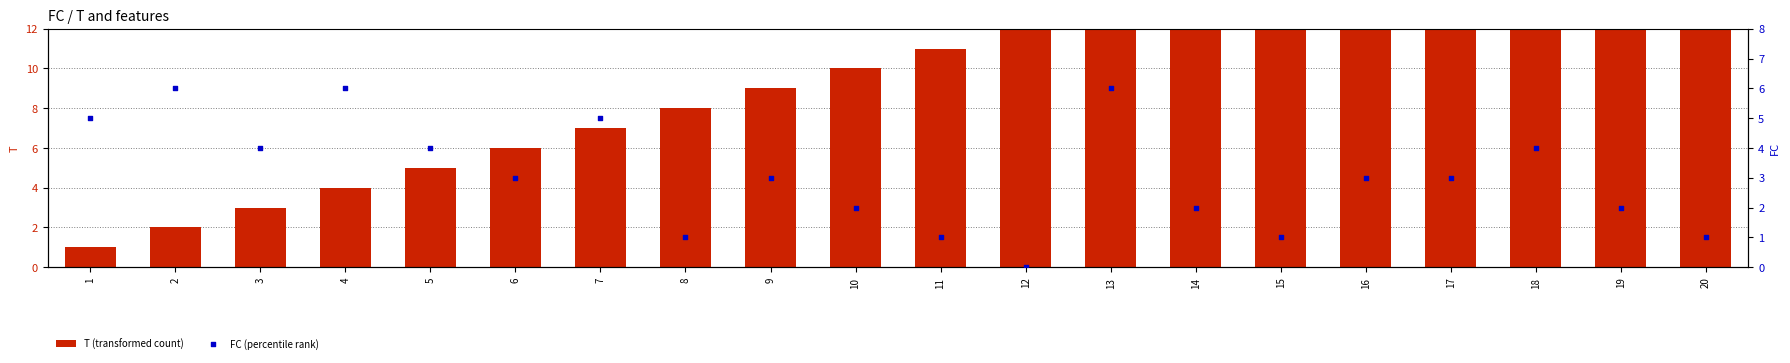

Which series has the widest spread of Y values?

T (transformed count)